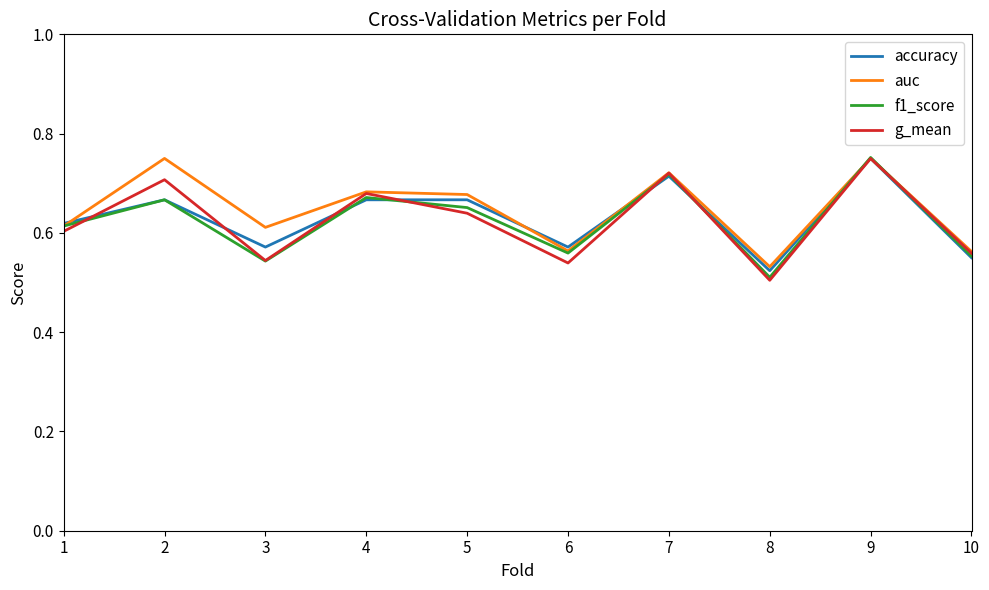

How many lines are shown in the chart?

4